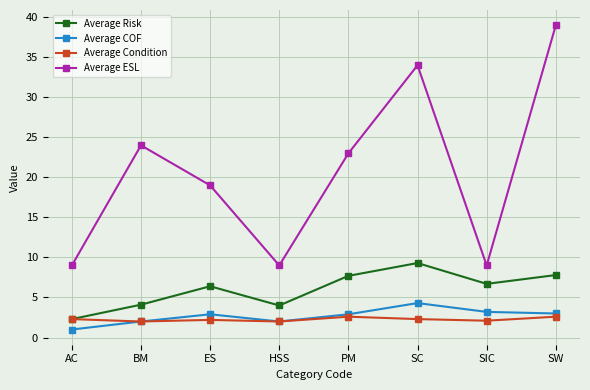

True or false: Average Condition has a value of 2.0 at BM.

True